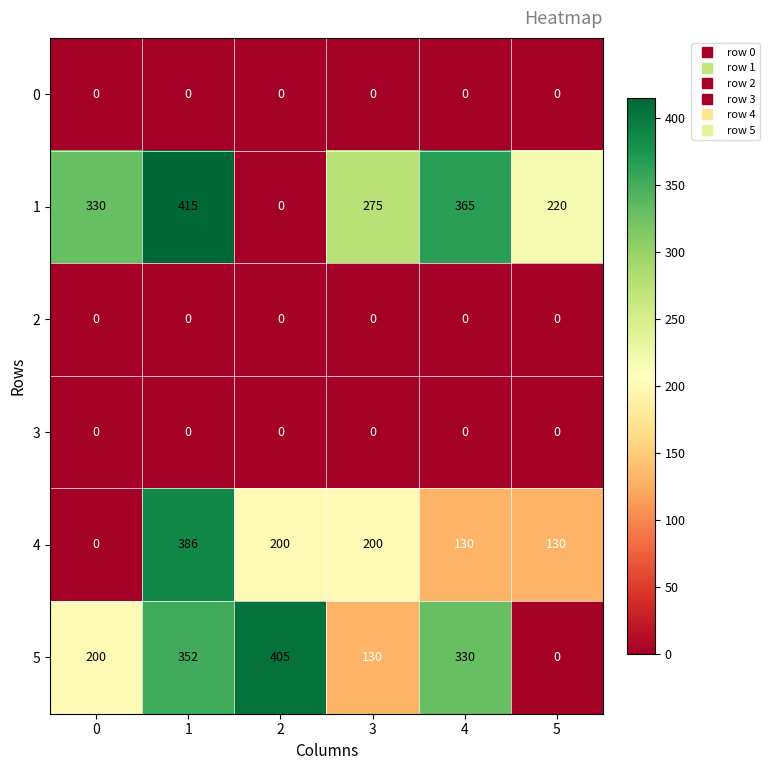

True or false: 4 has a value of 200 at 2.

True